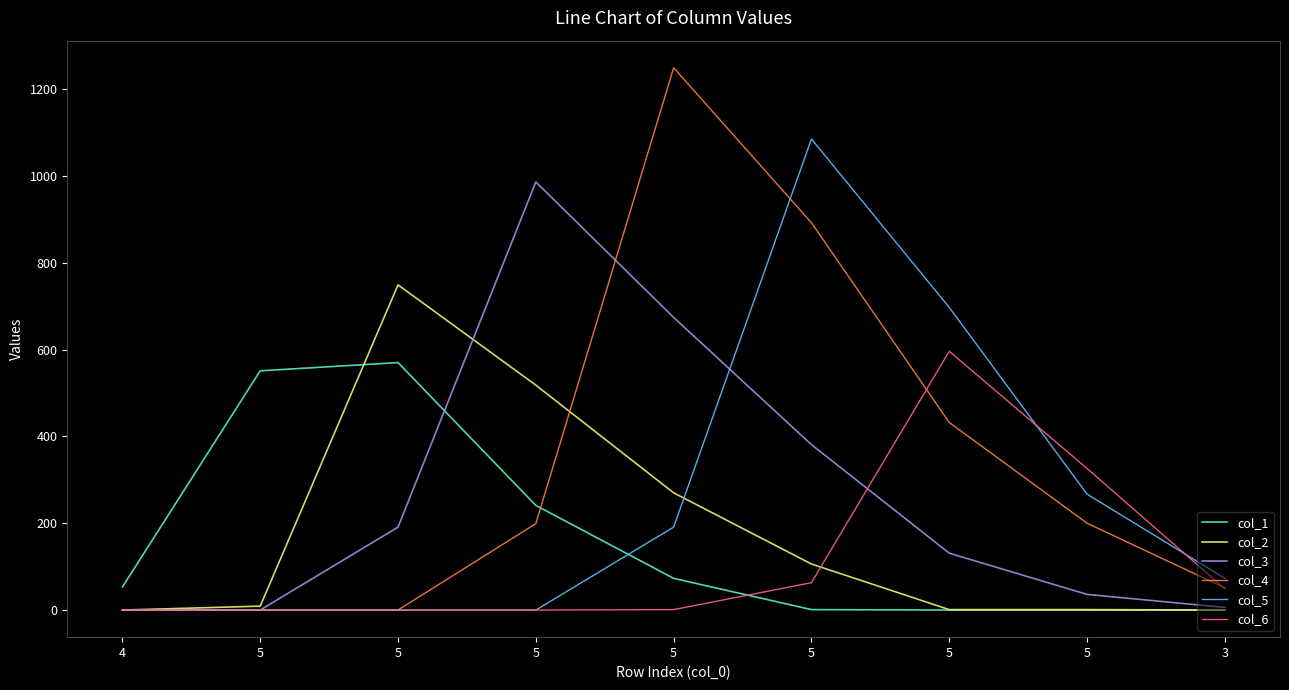

At which category does col_3 reach its first local peak?

5